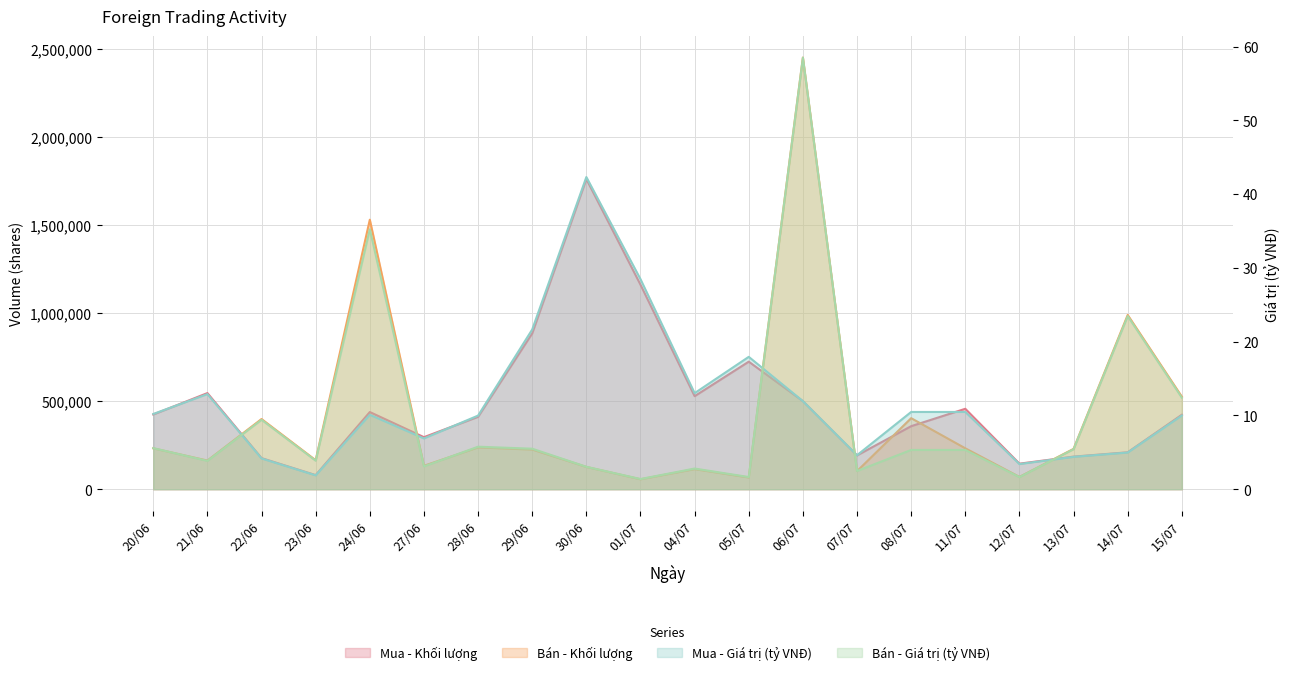

True or false: Mua - Giá trị (tỷ VNĐ) and Bán - Khối lượng cross at least once.

False